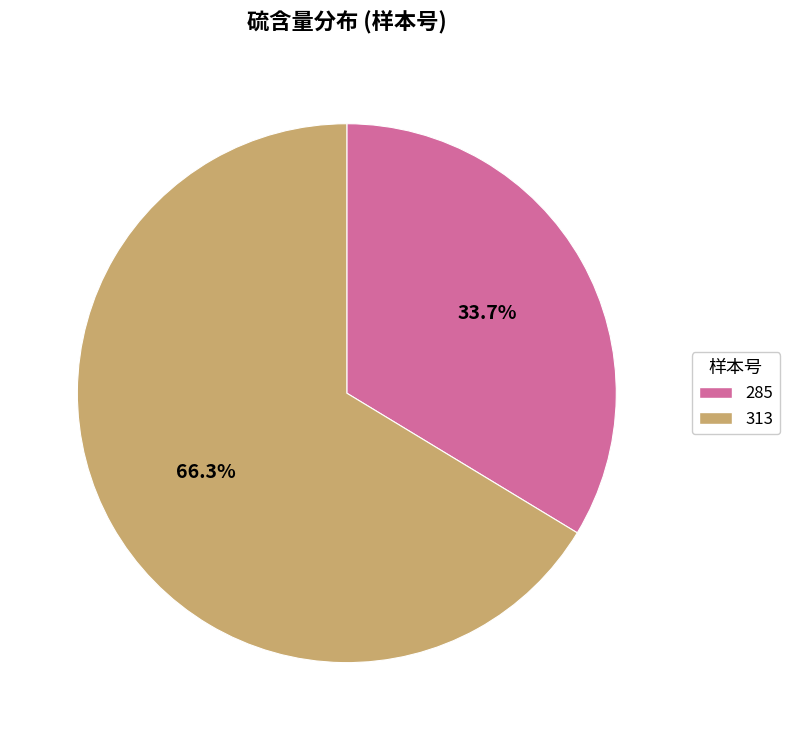

What is the largest slice in the pie chart?

313